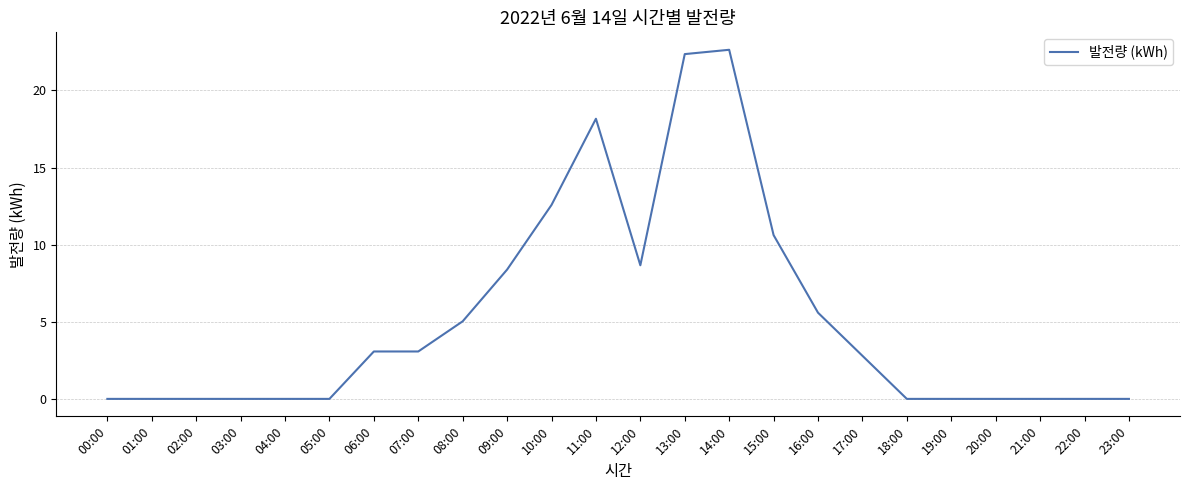

How many values are below 2?

12